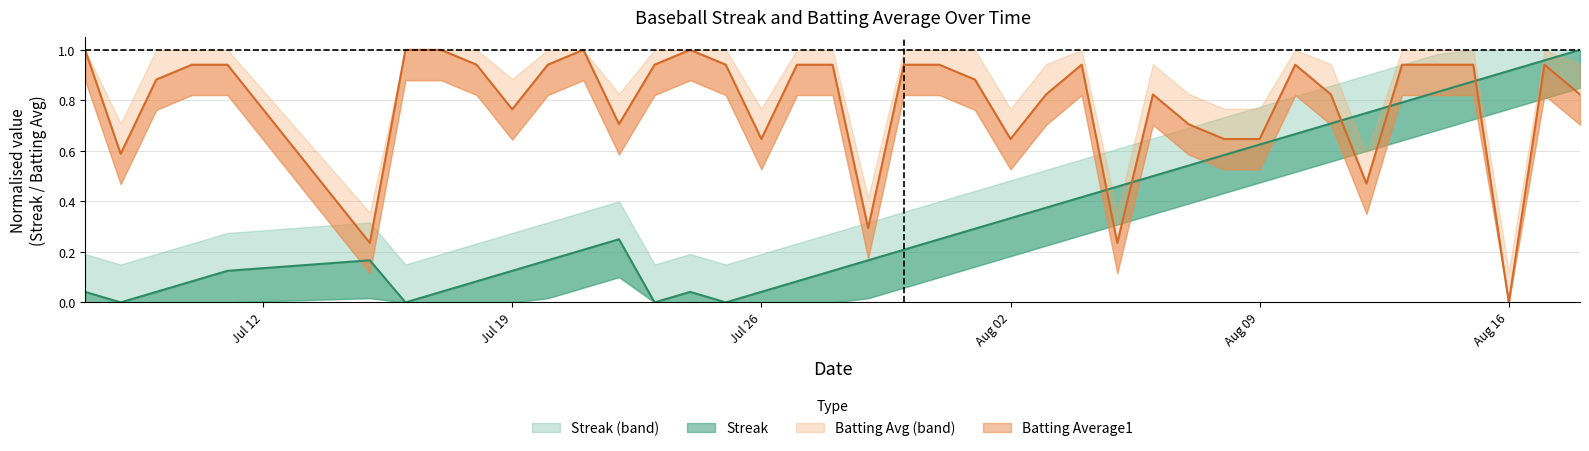

Reading right to left, extract all data points from this chart.

Streak: 1.0	1.0	0.9	0.9	0.8	0.8	0.8	0.7	0.7	0.6	0.6	0.5	0.5	0.5	0.4	0.4	0.3	0.3	0.2	0.2	0.2	0.1	0.1	0.0	0.0	0.0	0.0	0.2	0.2	0.2	0.1	0.1	0.0	0.0	0.2	0.1	0.1	0.0	0.0	0.0
Batting Average1: 0.8	0.9	0.0	0.9	0.9	0.9	0.5	0.8	0.9	0.6	0.6	0.7	0.8	0.2	0.9	0.8	0.6	0.9	0.9	0.9	0.3	0.9	0.9	0.6	0.9	1.0	0.9	0.7	1.0	0.9	0.8	0.9	1.0	1.0	0.2	0.9	0.9	0.9	0.6	1.0